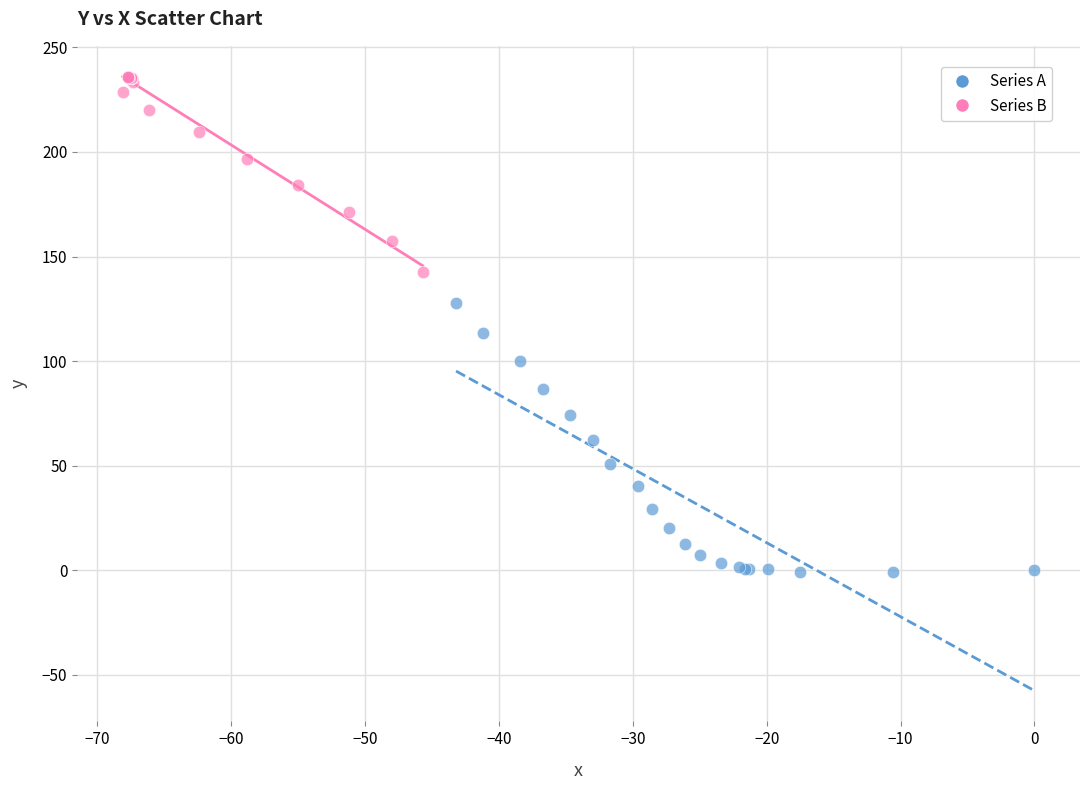

Which series has the largest Y range (max minus min)?

Series A